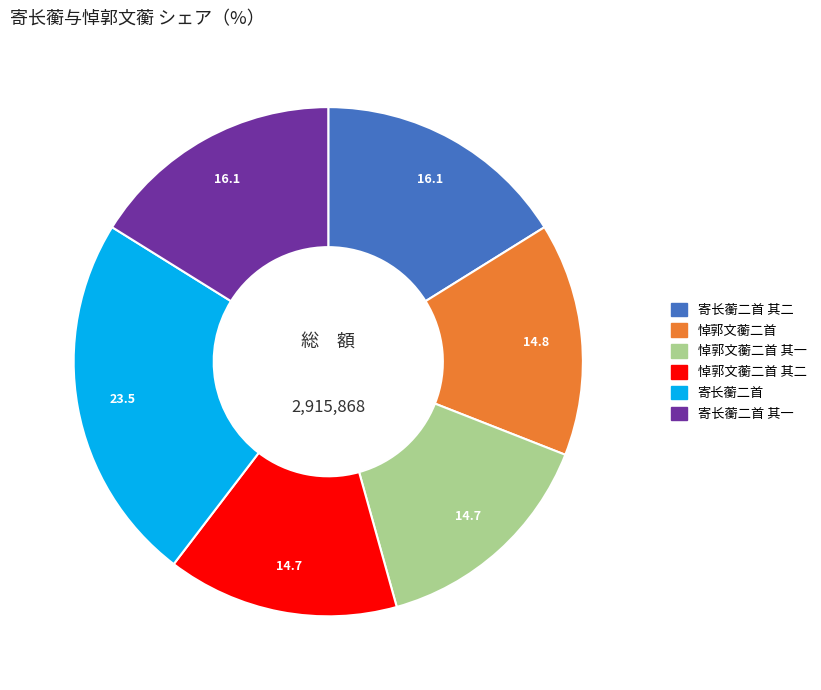

Is there a majority slice in this chart?

No